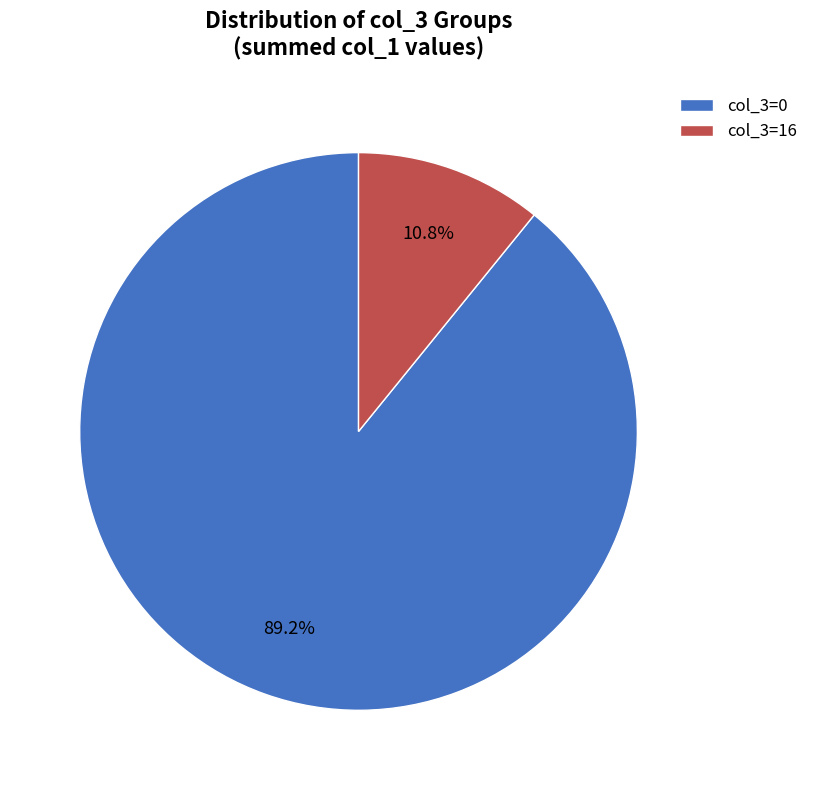

Between col_3=0 and col_3=16, which is larger?

col_3=0